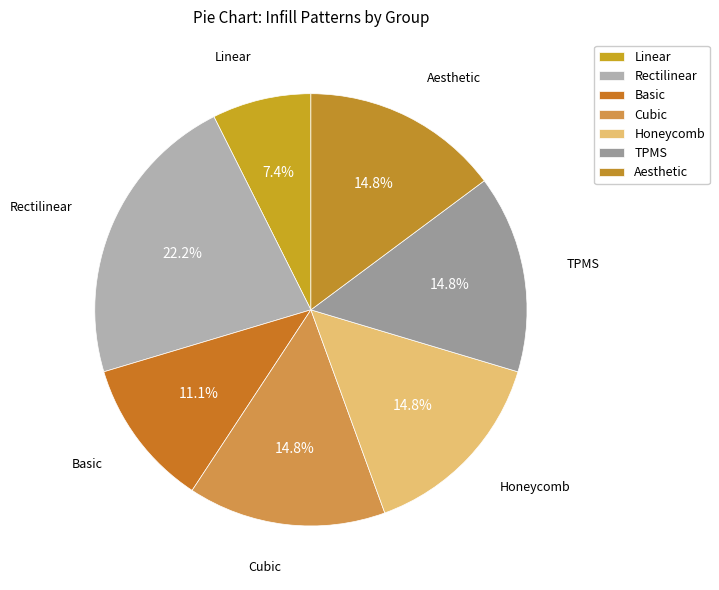

What is the total percentage of Rectilinear and Cubic?

37.0%